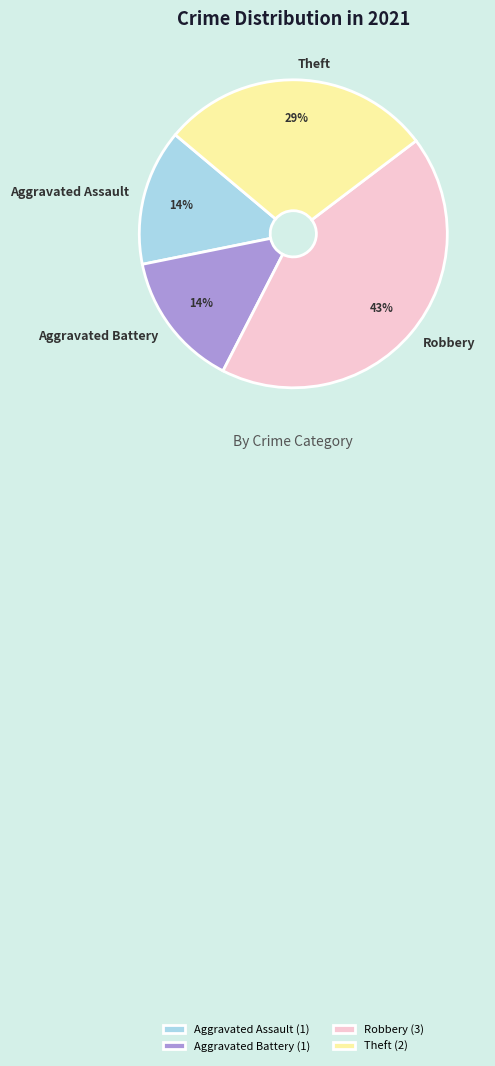

What is the largest slice in the pie chart?

Robbery